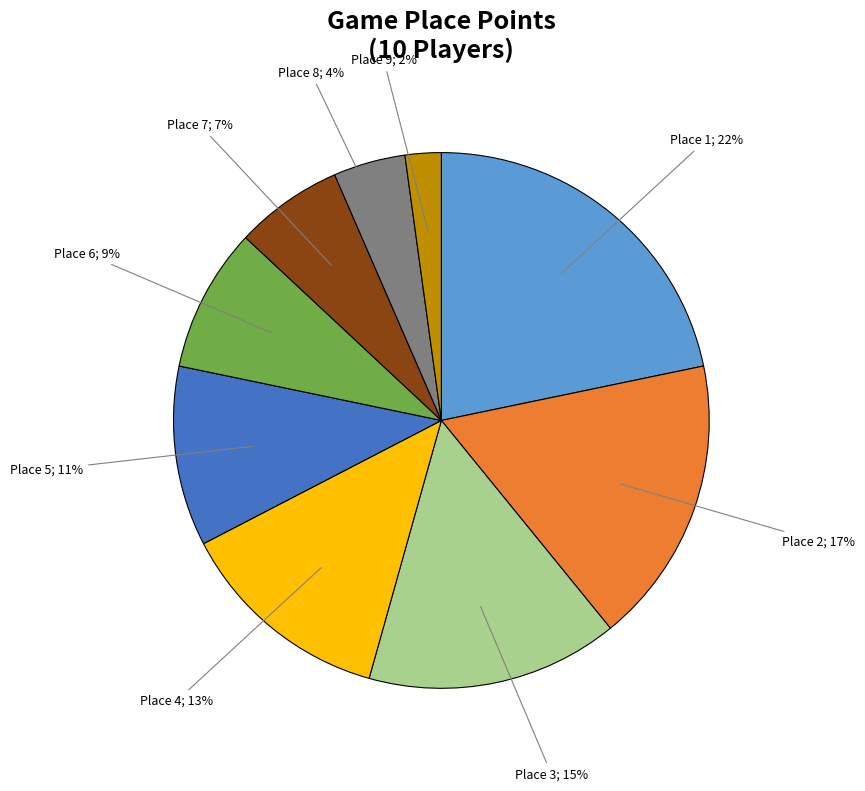

Is there a majority slice in this chart?

No